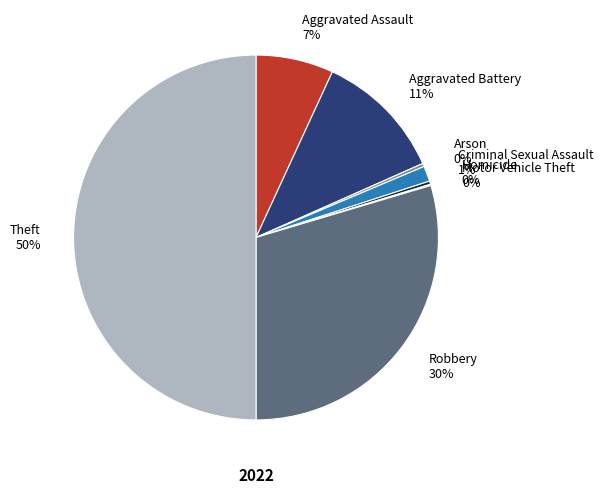

To the nearest percent, what portion does Aggravated Assault represent?

7%